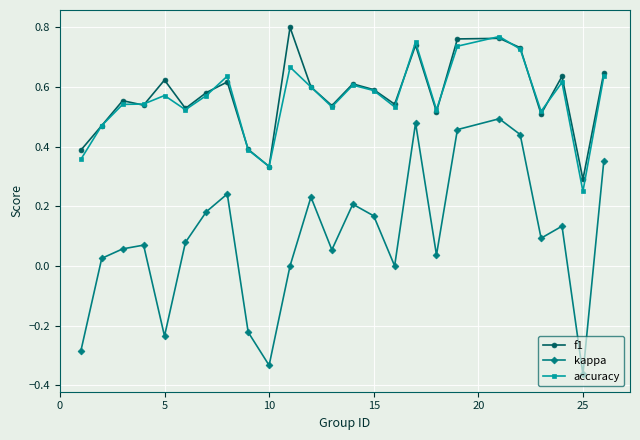

True or false: kappa has more than 0 interior local peaks.

True